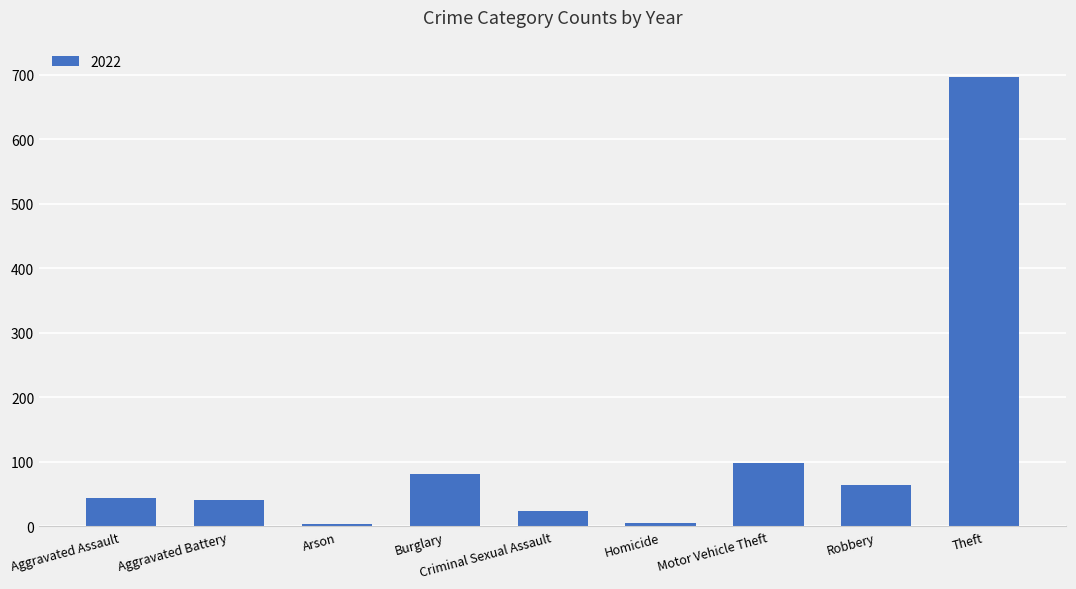

Are the bars horizontal?

No